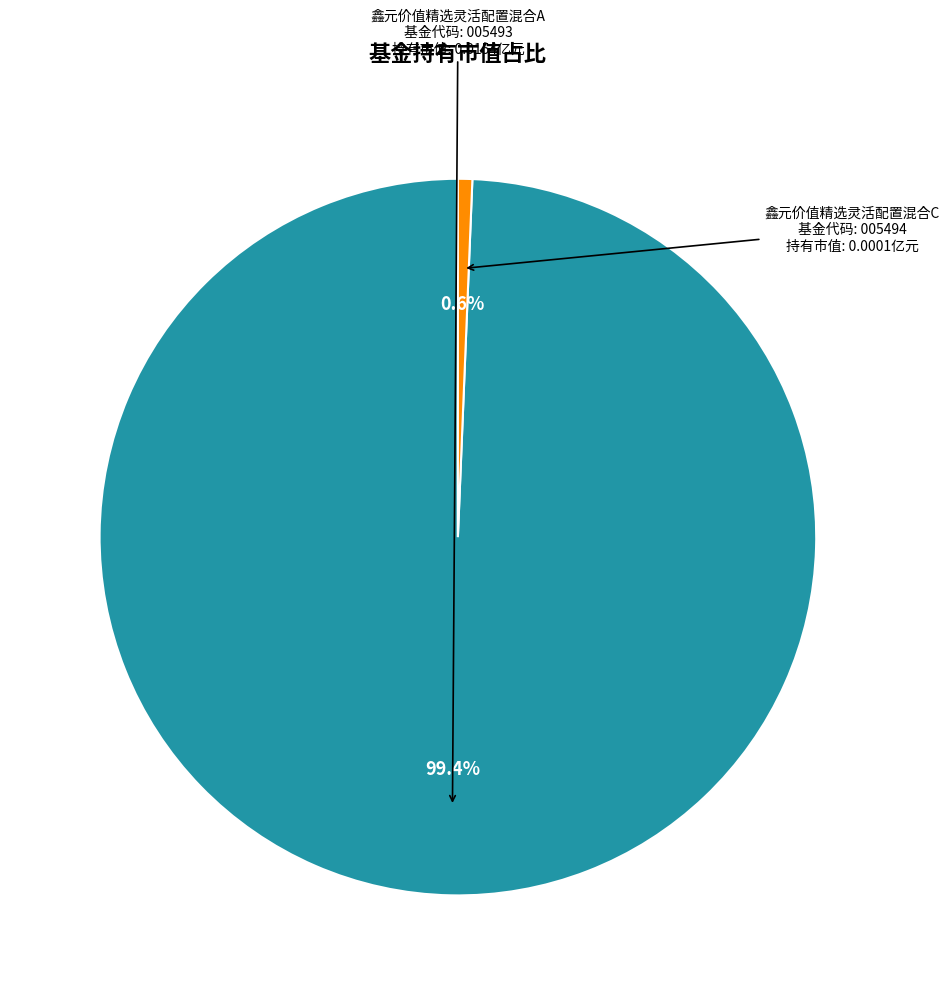

Does any single category account for the majority?

Yes